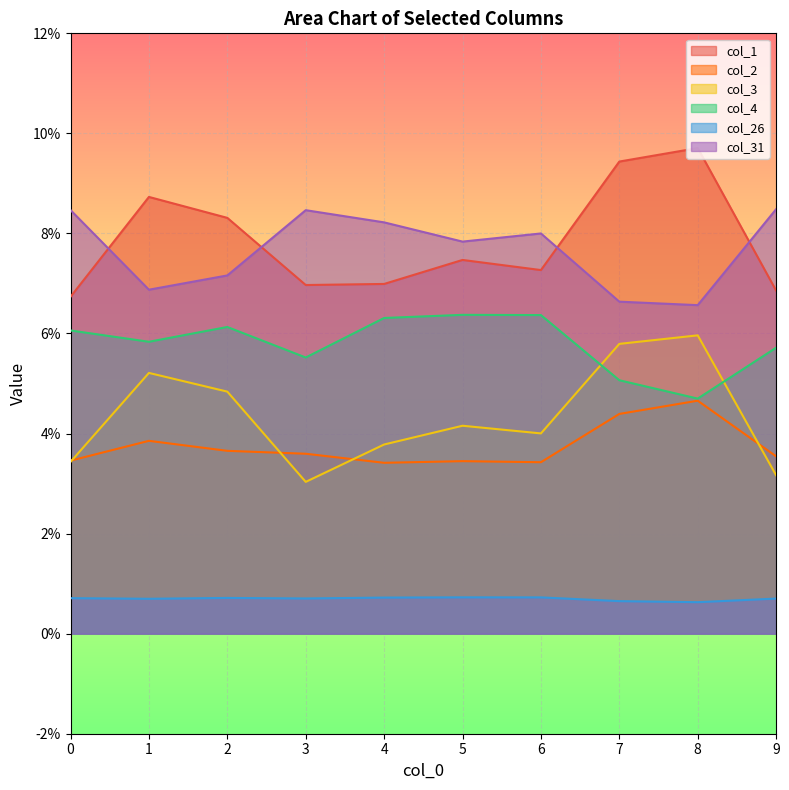

True or false: col_1 and col_4 intersect in this chart.

False